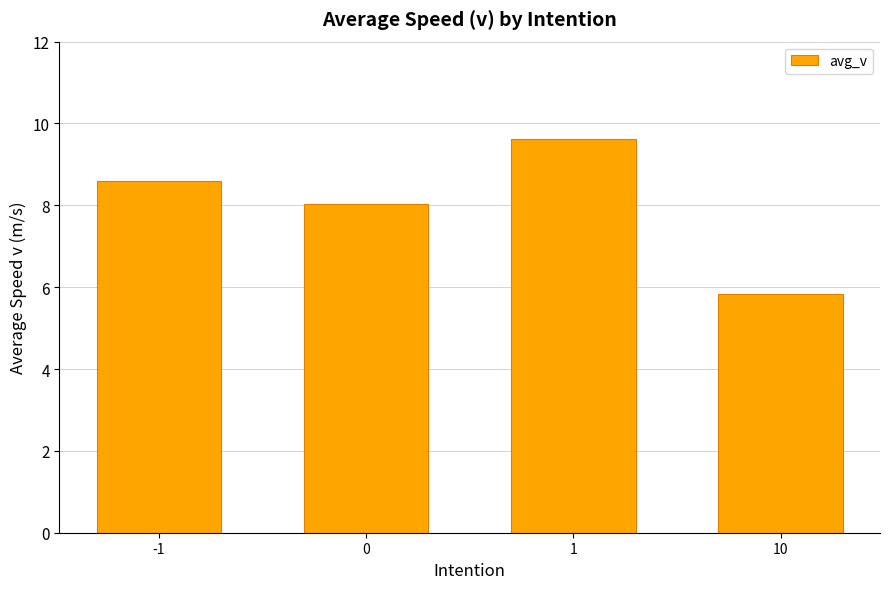

At which label does the data first exceed 8?

-1